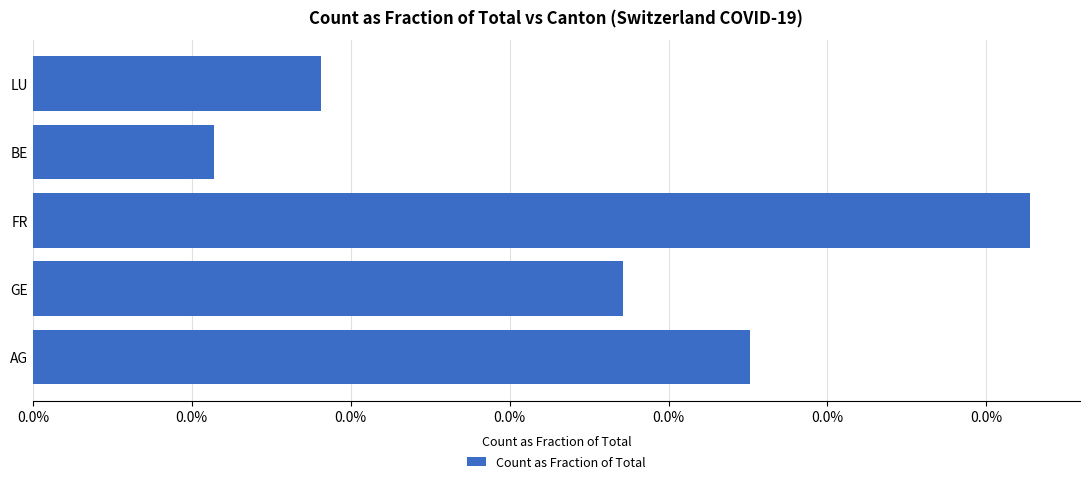

How many distinct data groups are displayed?

1